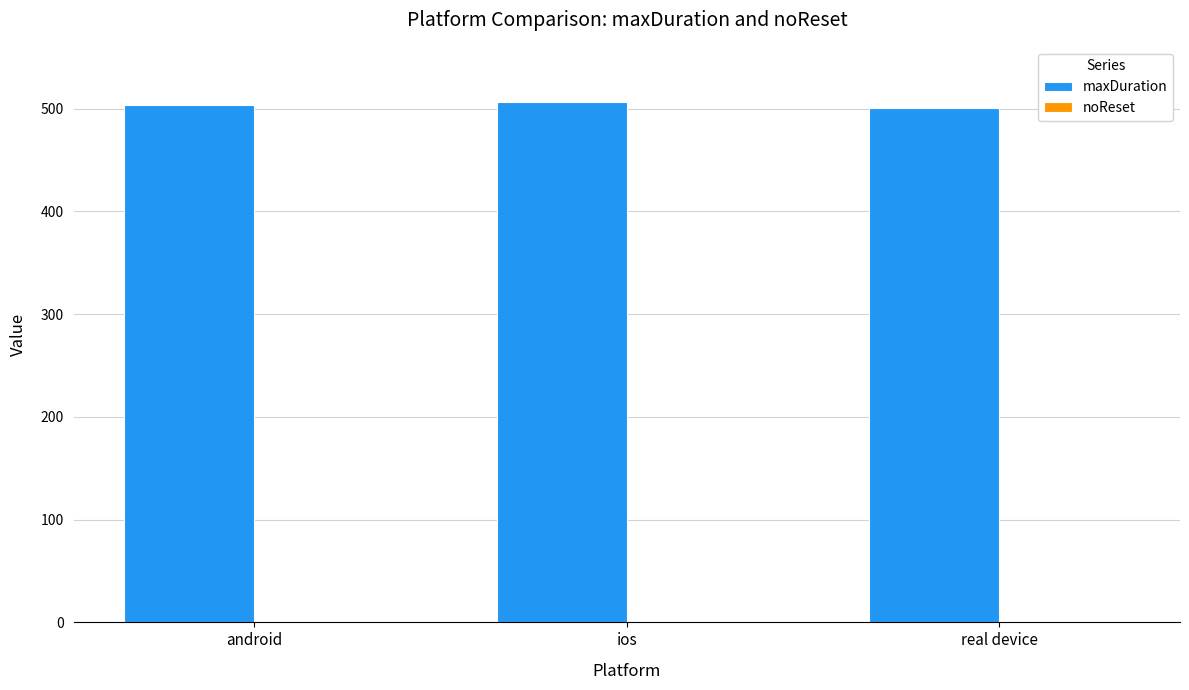

Approximately how many times larger is the value at real device compared to android?

1.0